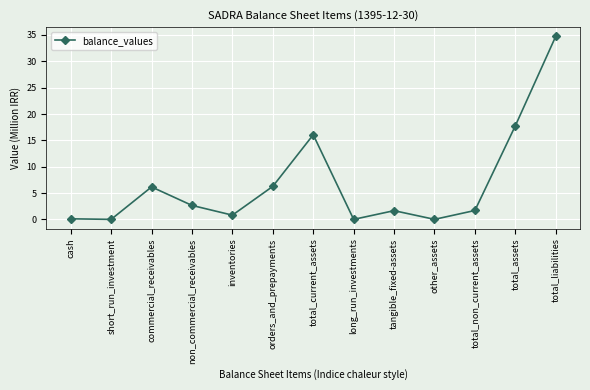

What is the change in value from commercial_receivables to inventories?

-5.4